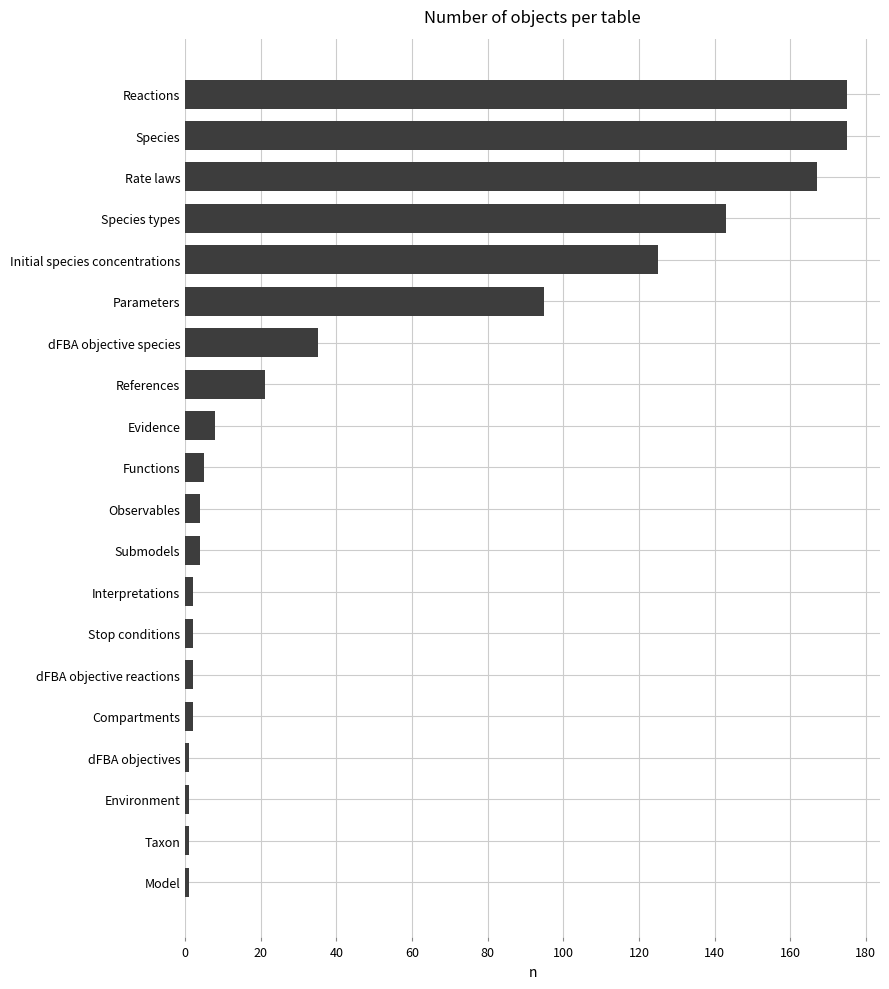

Reading bottom to top, transcribe all the data shown in this chart.

1	1	1	1	2	2	2	2	4	4	5	8	21	35	95	125	143	167	175	175